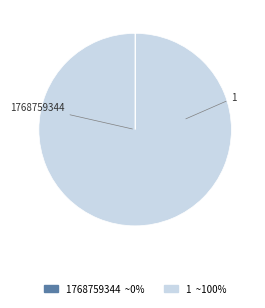

Is there a majority slice in this chart?

Yes